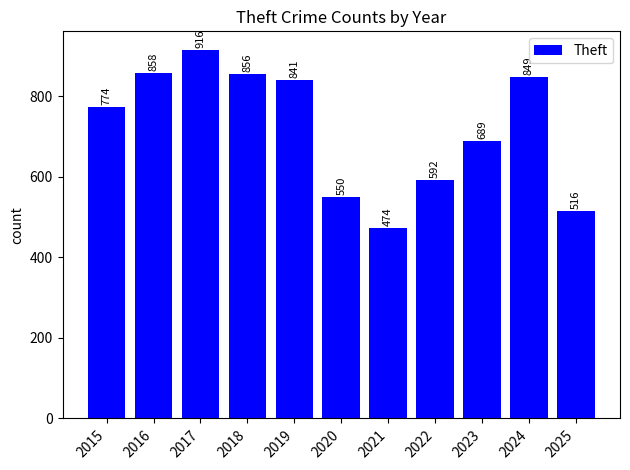

What is the difference between the values at 2021 and 2018?

382